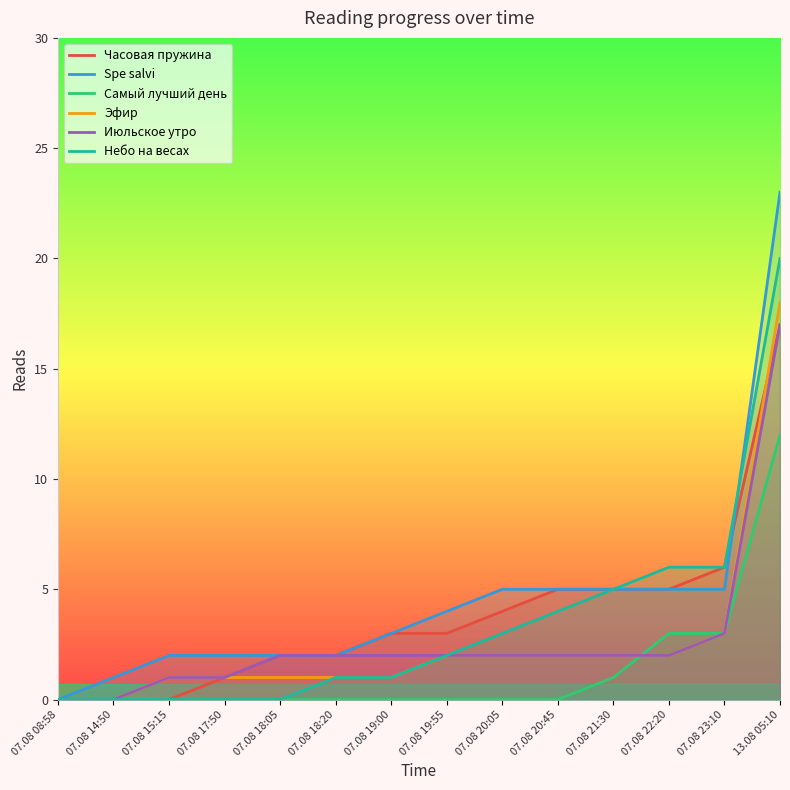

What is the label of the 4th point from the right?

07.08 21:30